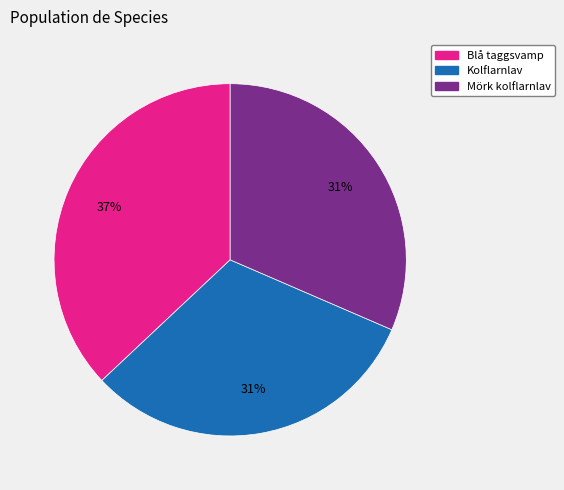

Which category has the biggest portion of the pie?

Blå taggsvamp